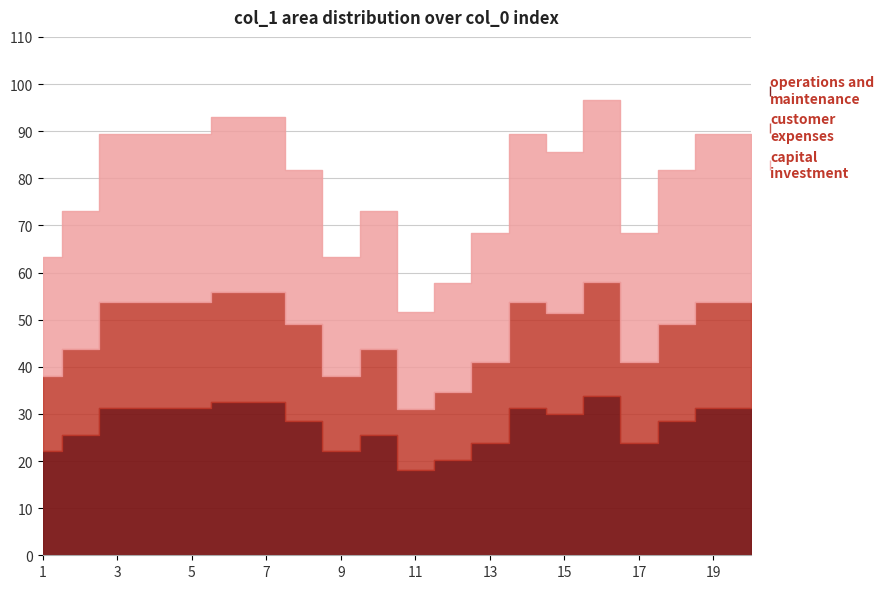

What is the difference between the values at 15 and 2?

12.6